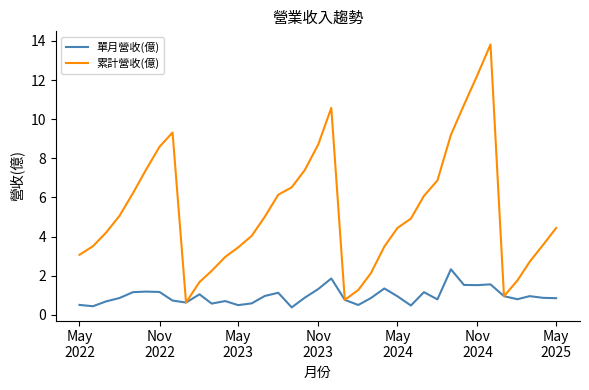

What is the difference between the maximum and minimum values in the 累計營收(億) series?

13.2